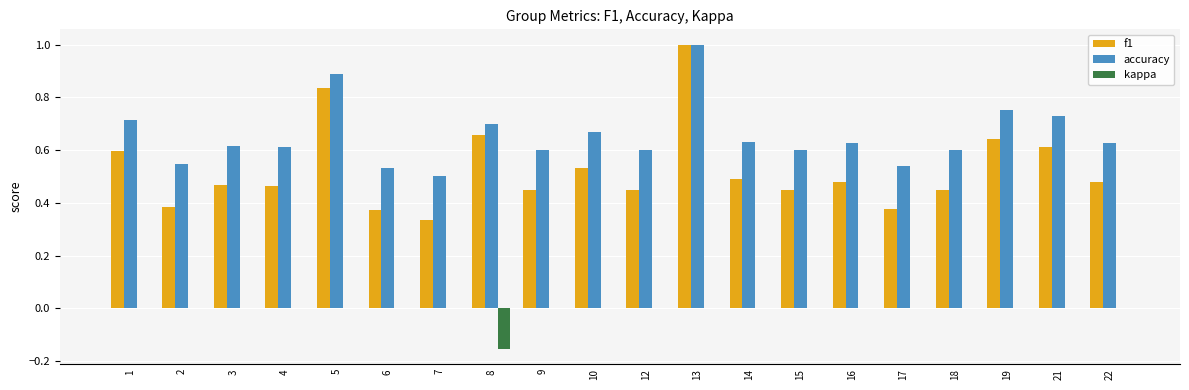

Which label corresponds to the largest value in the chart?

13